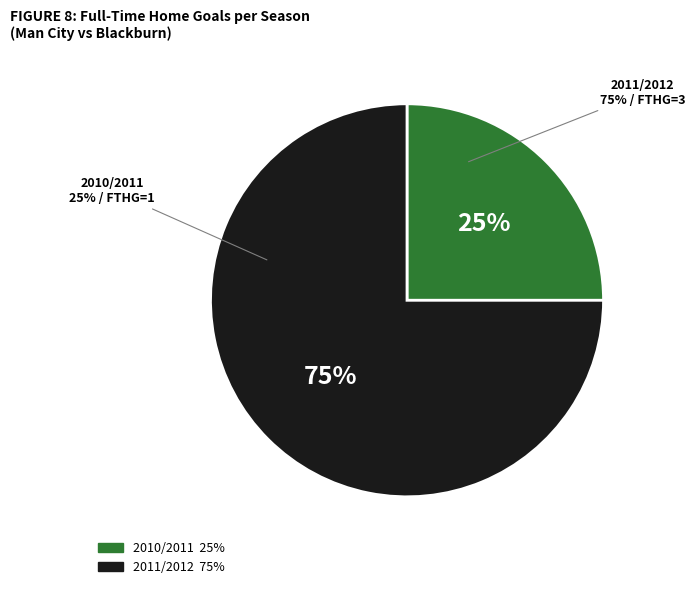

Is the sum of 2011/2012 and 2010/2011 greater than half?

Yes